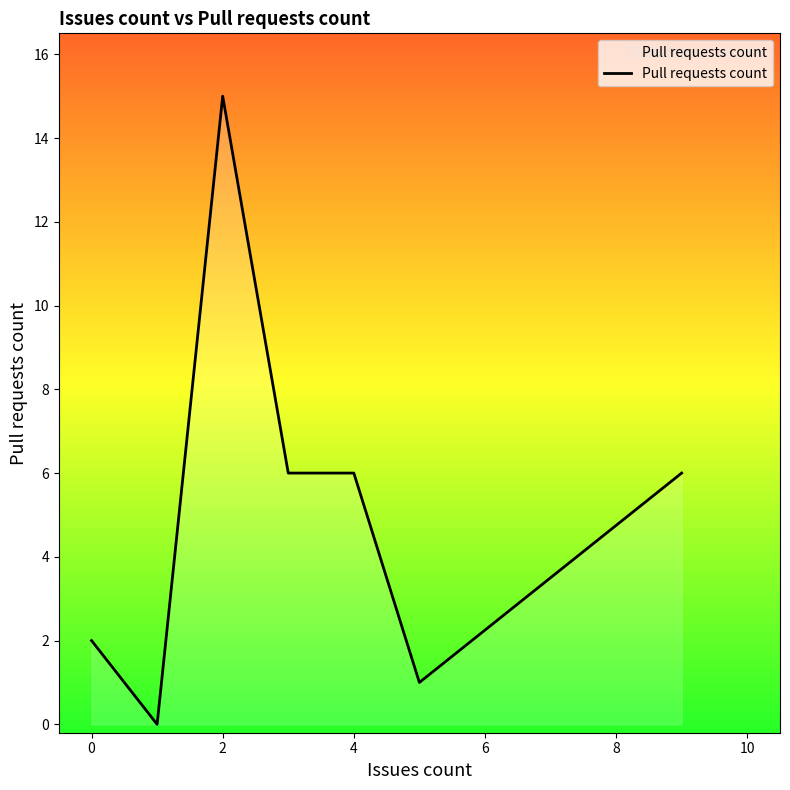

True or false: there are more than 2 points higher than both neighbors.

False